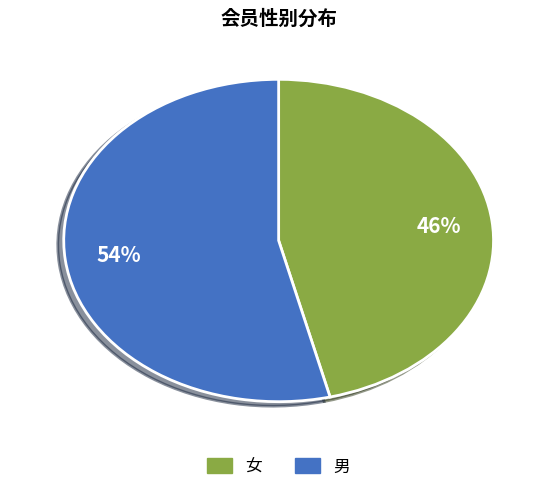

What is the ratio of the value at 女 to the value at 男?

0.9